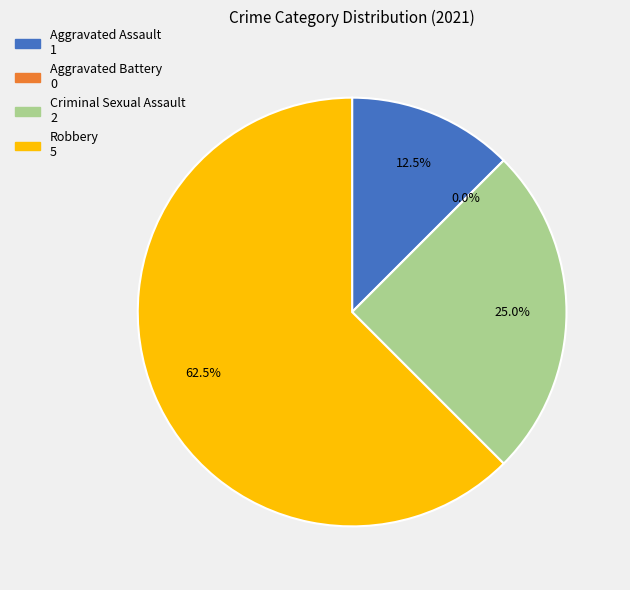

To the nearest percent, what percentage of the pie is Aggravated Assault?

12%